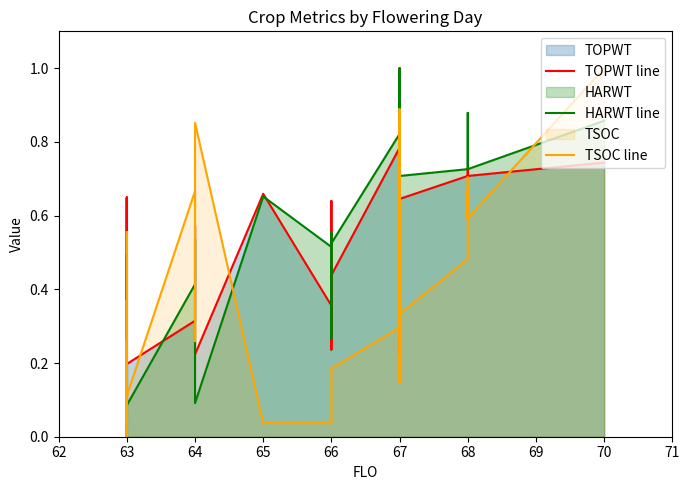

Reading right to left, what are all the values shown in this chart?

TOPWT line: 0.7	0.7	0.7	0.7	0.7	0.7	0.7	0.6	0.5	1.0	0.5	0.6	0.5	0.8	0.5	0.2	0.8	0.4	0.2	0.6	0.4	0.7	0.2	0.6	0.3	0.2	0.1	0.6	0.0	0.2	0.0	0.2	0.3	0.6	0.2	0.2
HARWT line: 0.9	0.9	0.7	0.8	0.8	0.9	0.7	0.7	0.8	1.0	0.9	0.7	0.9	1.0	0.8	0.5	0.8	0.5	0.3	0.6	0.5	0.7	0.1	0.5	0.4	0.1	0.2	0.5	0.1	0.0	0.1	0.2	0.2	0.5	0.2	0.1
TSOC line: 1.0	1.0	0.6	0.7	0.6	0.7	0.5	0.3	0.5	0.4	0.9	0.3	0.9	0.6	0.1	0.4	0.3	0.2	0.2	0.1	0.0	0.0	0.9	0.3	0.7	0.1	0.6	0.3	0.1	0.4	0.0	0.3	0.0	0.1	0.2	0.0